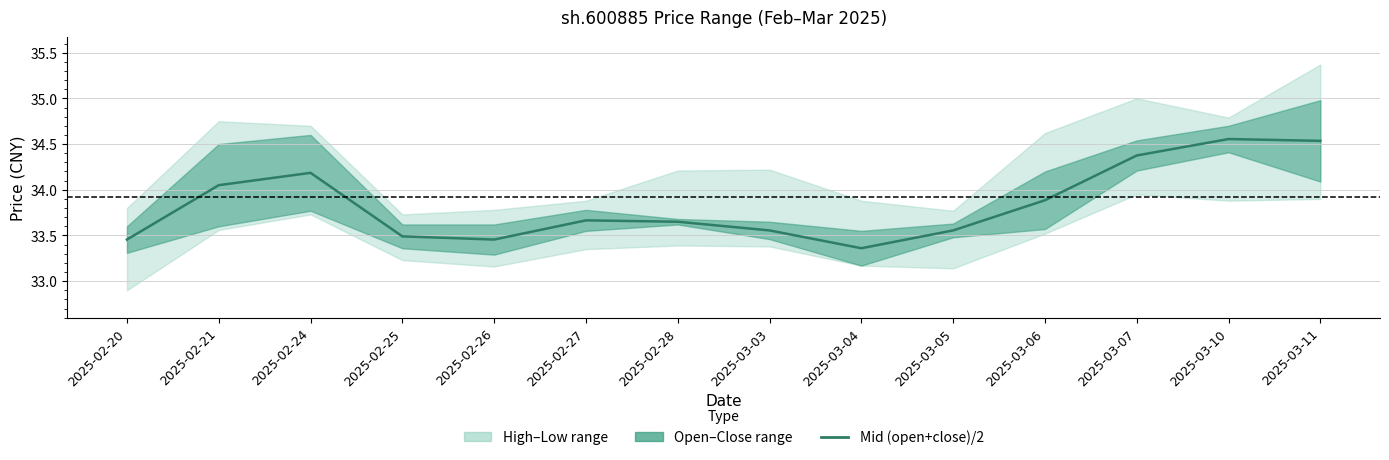

How many lines are shown in the chart?

1